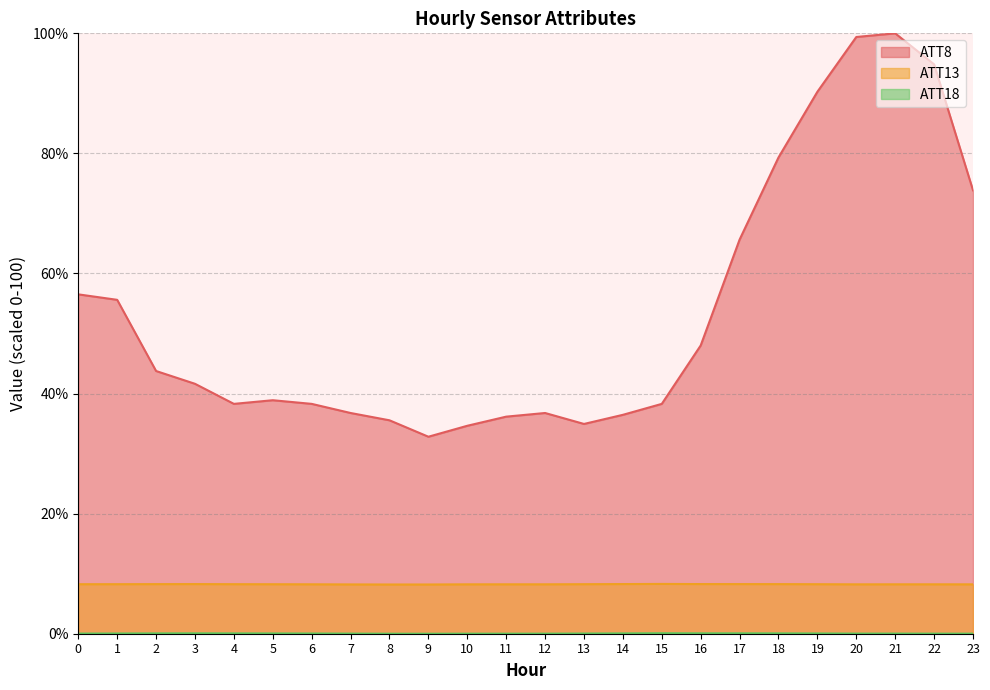

Between 21 and 20, which is larger?

21